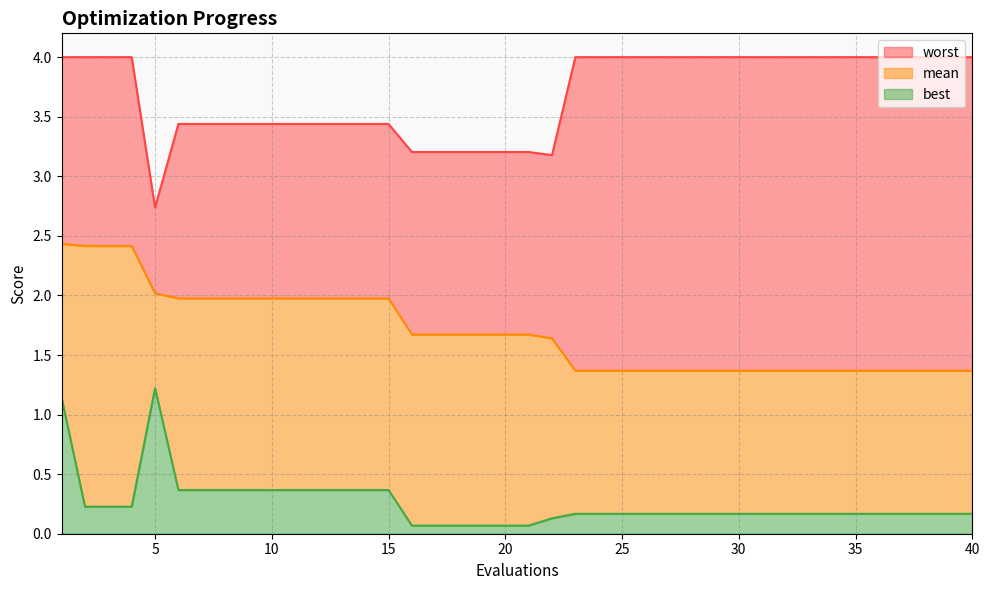

Is the value of worst at 29 greater than the value of mean at 31?

Yes